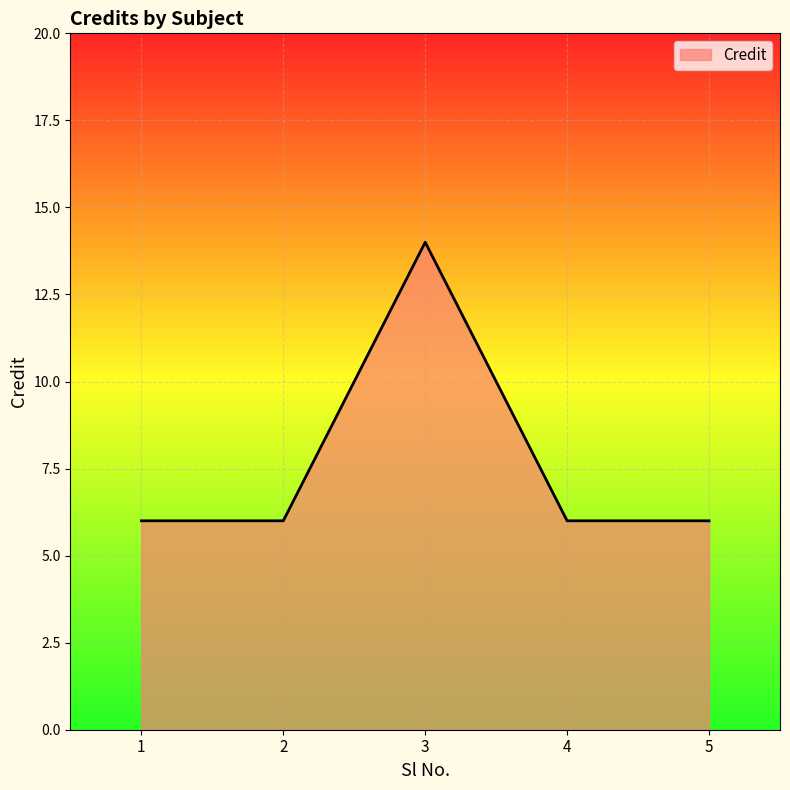

What is the difference between the maximum and minimum values?

8